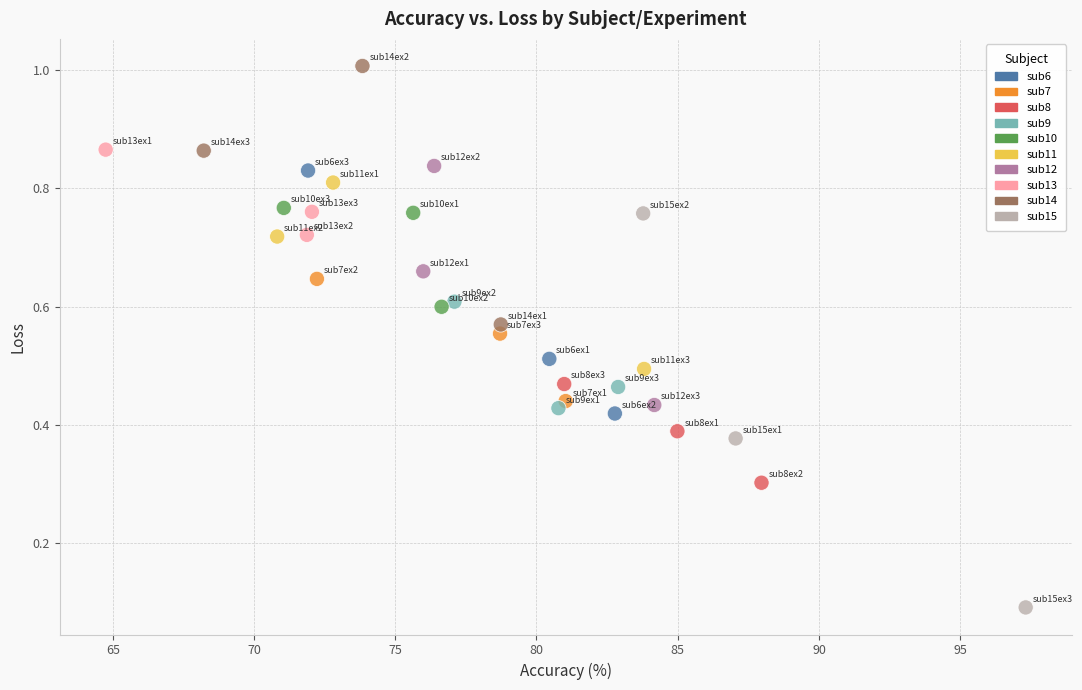

What is the range of X values (max minus min)?

32.6